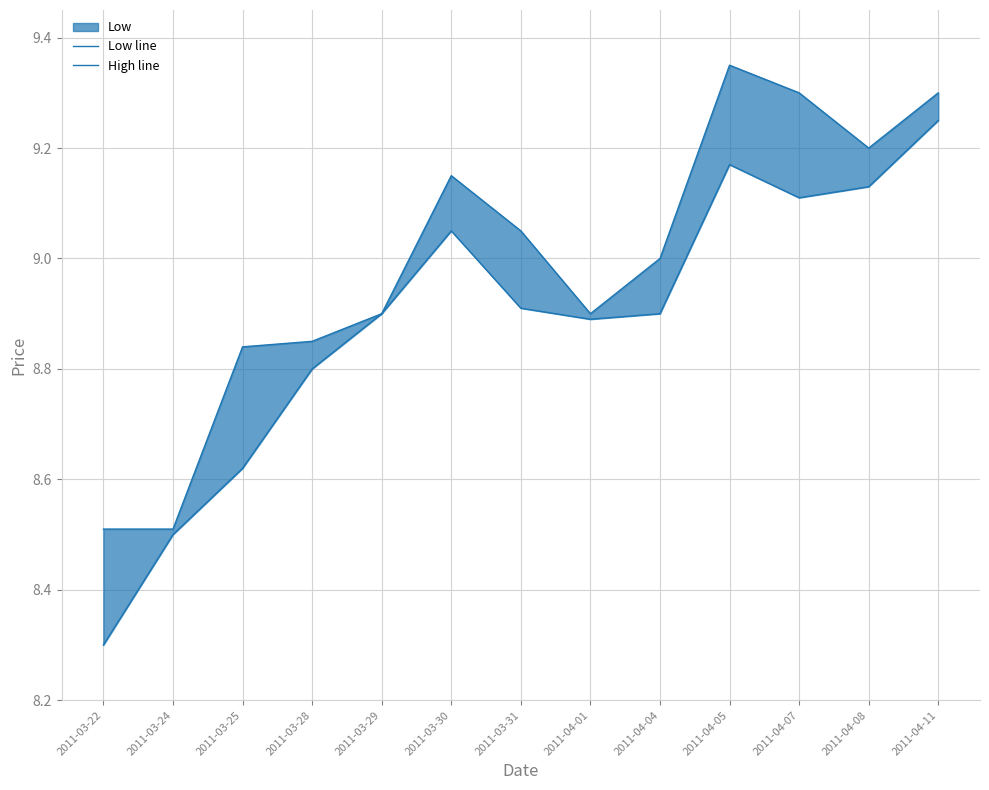

True or false: High line and Low line intersect in this chart.

False